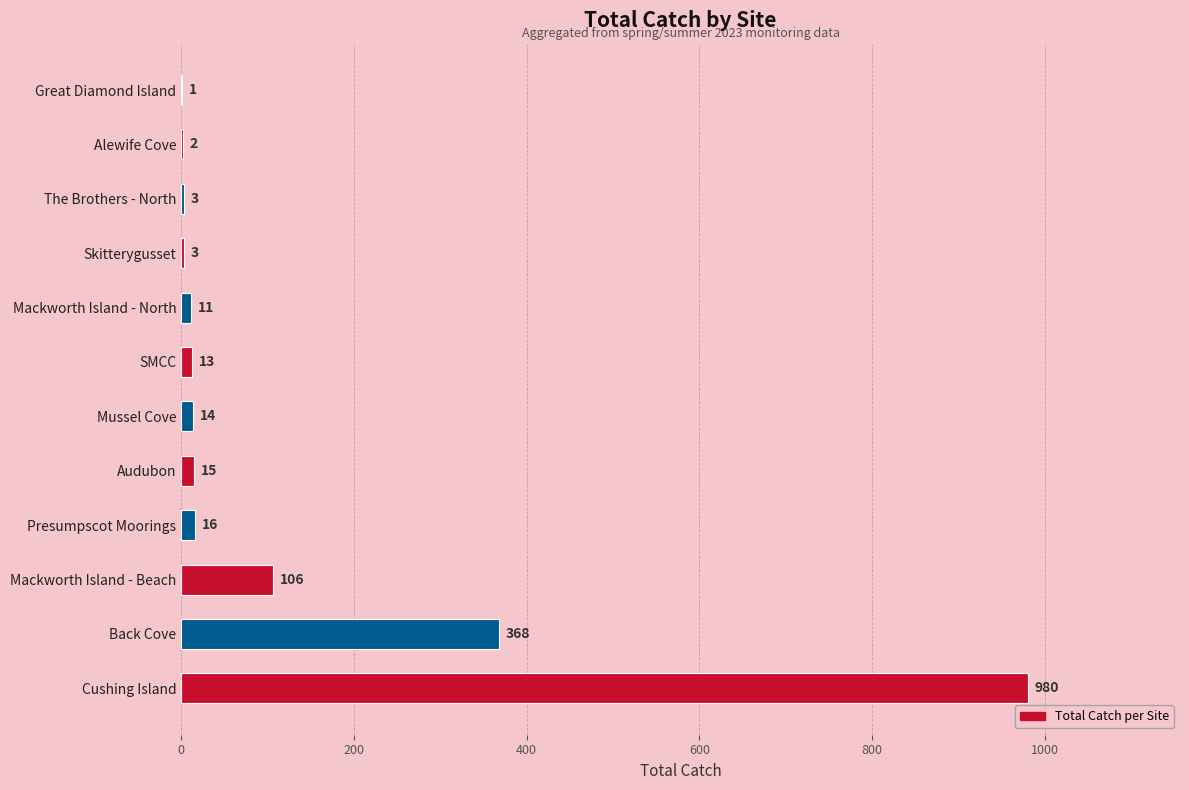

Where is the data nearest to the value 490?

Back Cove